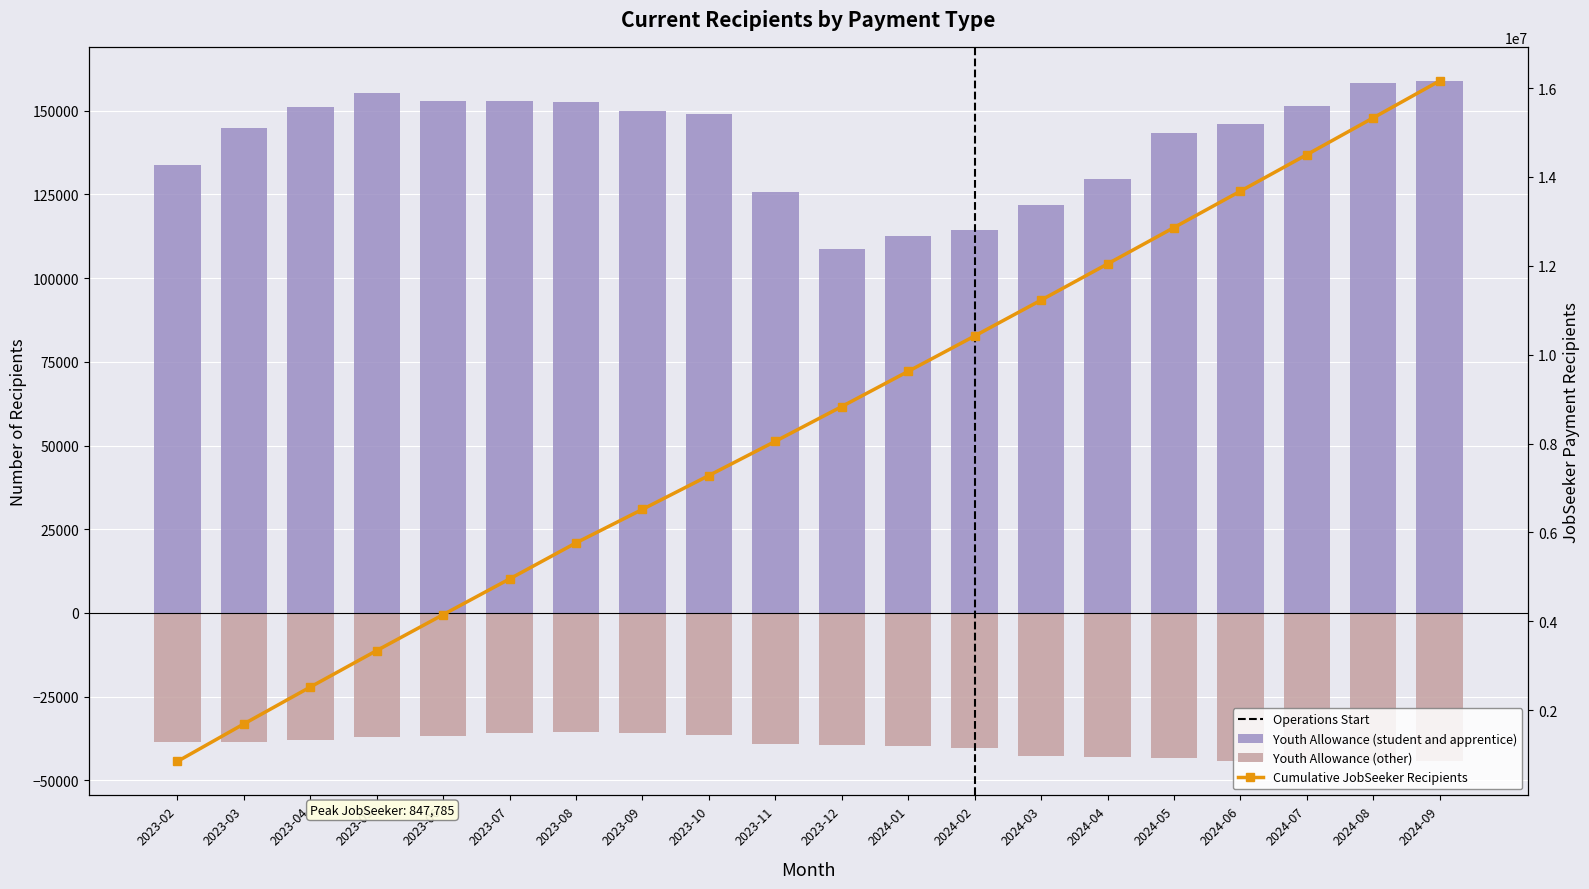

At which label does Youth Allowance (student and apprentice) reach its peak?

2024-09